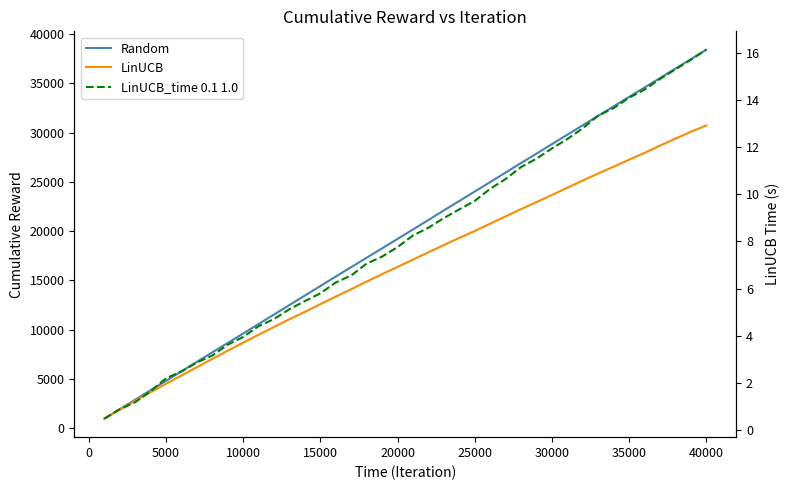

True or false: LinUCB and LinUCB_time 0.1 1.0 intersect in this chart.

False